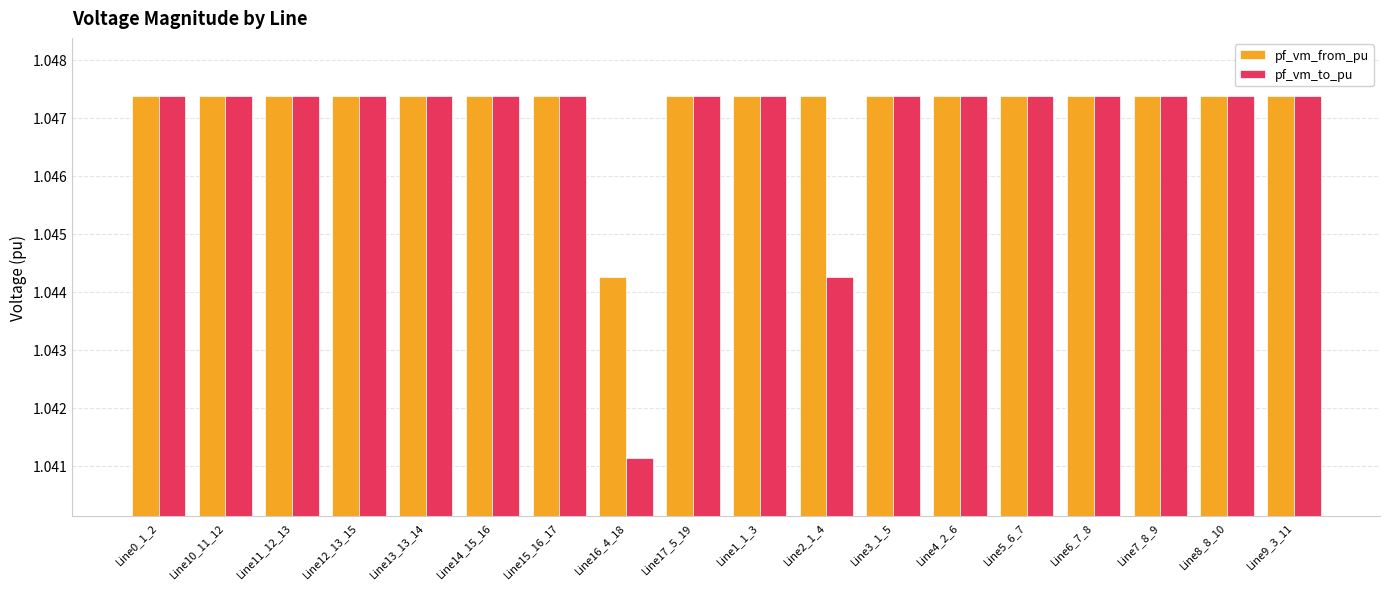

How many pf_vm_to_pu values are between 1 and 2?

18